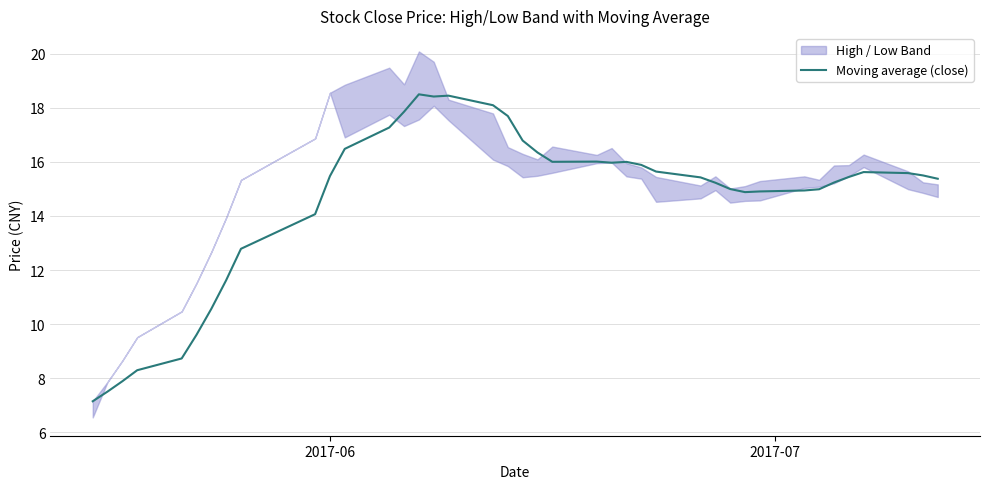

Is this an area chart (filled region under the line)?

No